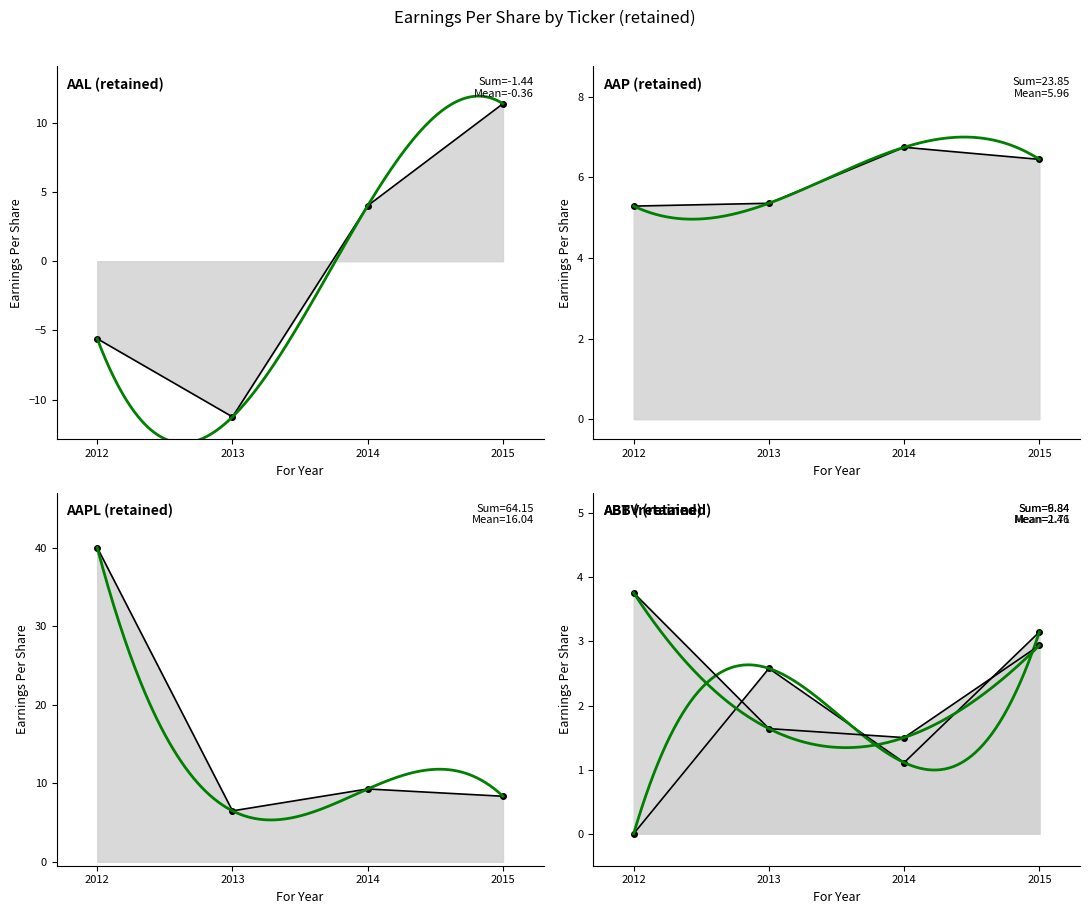

In AAPL, how many points are lower than both neighbors (excluding endpoints)?

1